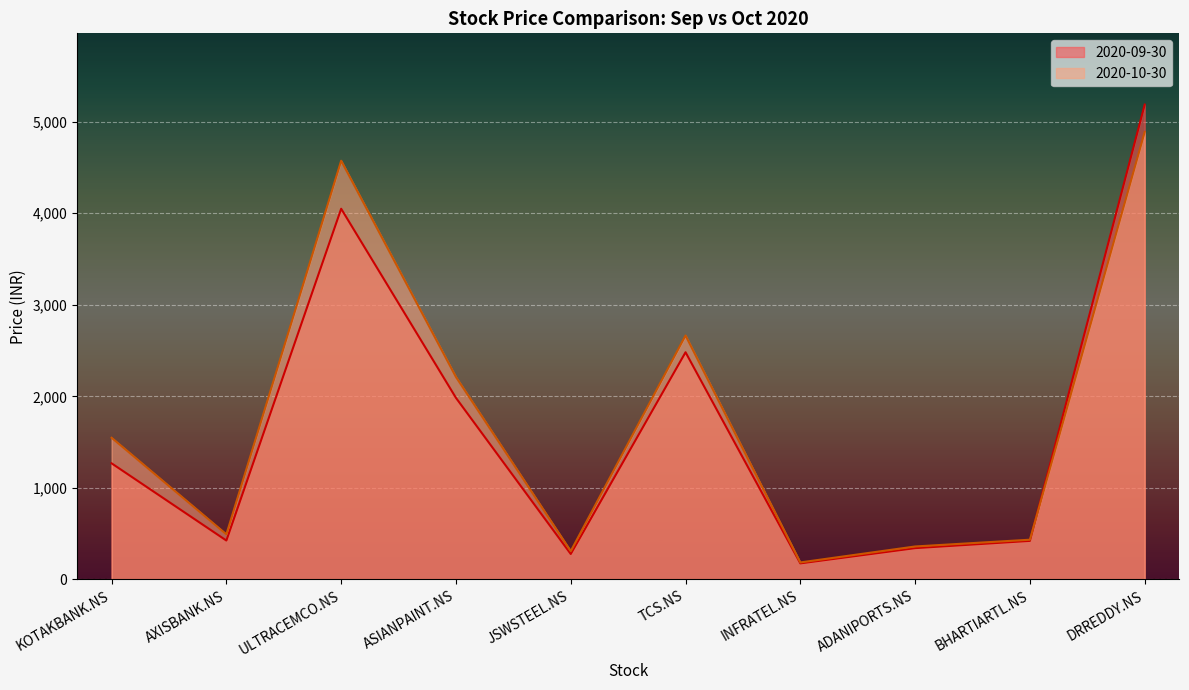

The 2020-09-30 series shows 420.9 at BHARTIARTL.NS. True or false?

True